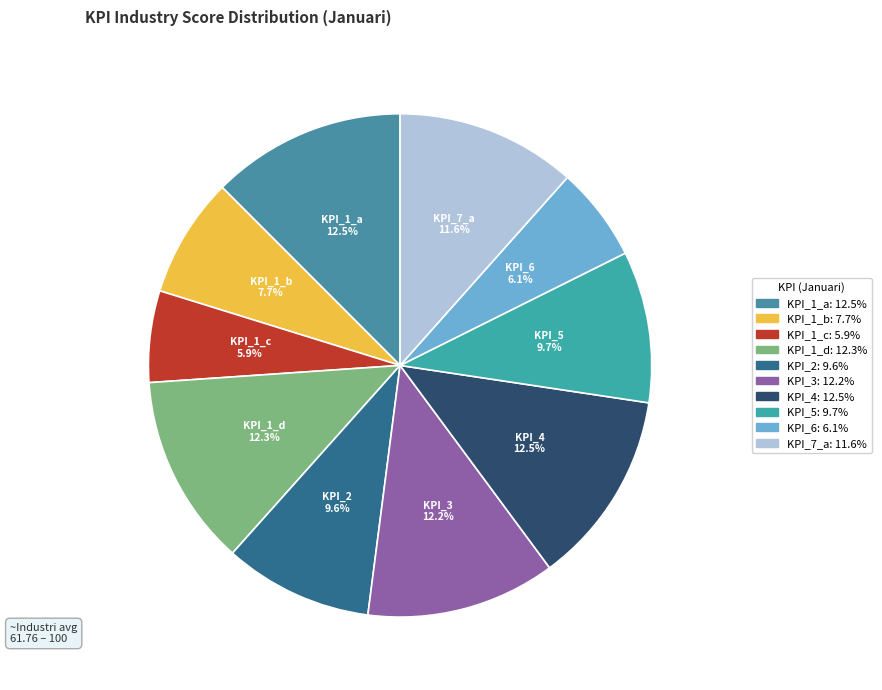

Count the number of slices in the pie.

10